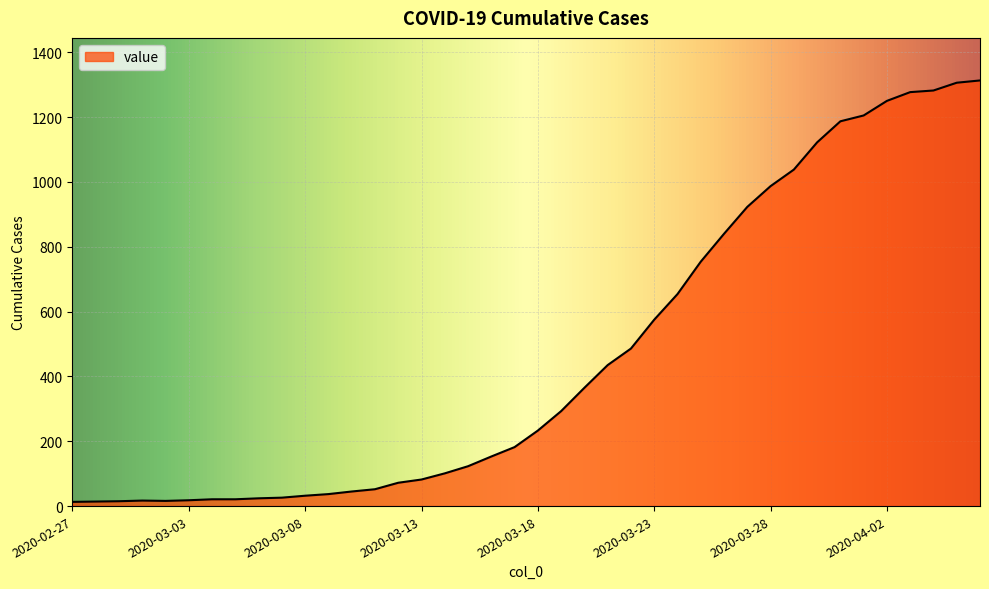

What is the greatest value displayed?

1313